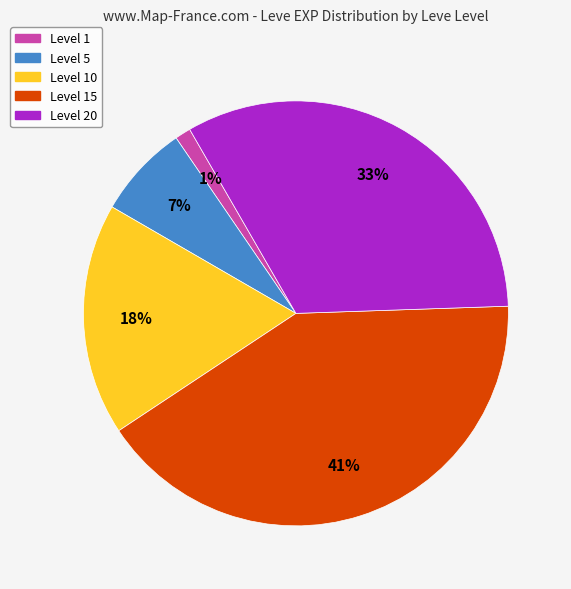

Combined, do Level 20 and Level 10 account for over 50%?

Yes